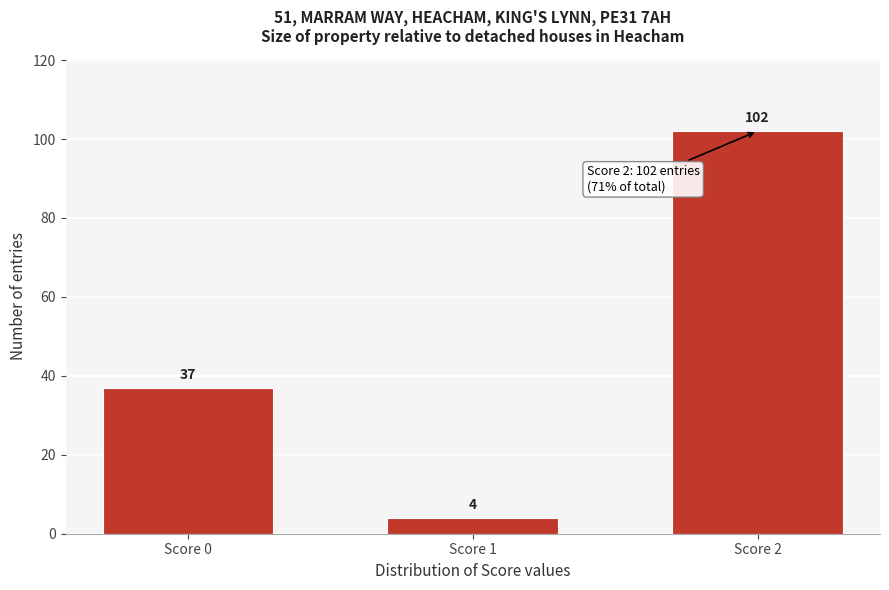

Reading left to right, list all the values displayed in this chart.

Score 0=37	Score 1=4	Score 2=102